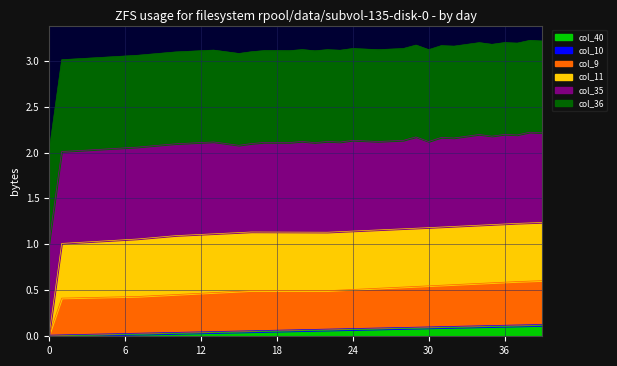

At how many categories does at least one series exceed -4?

40